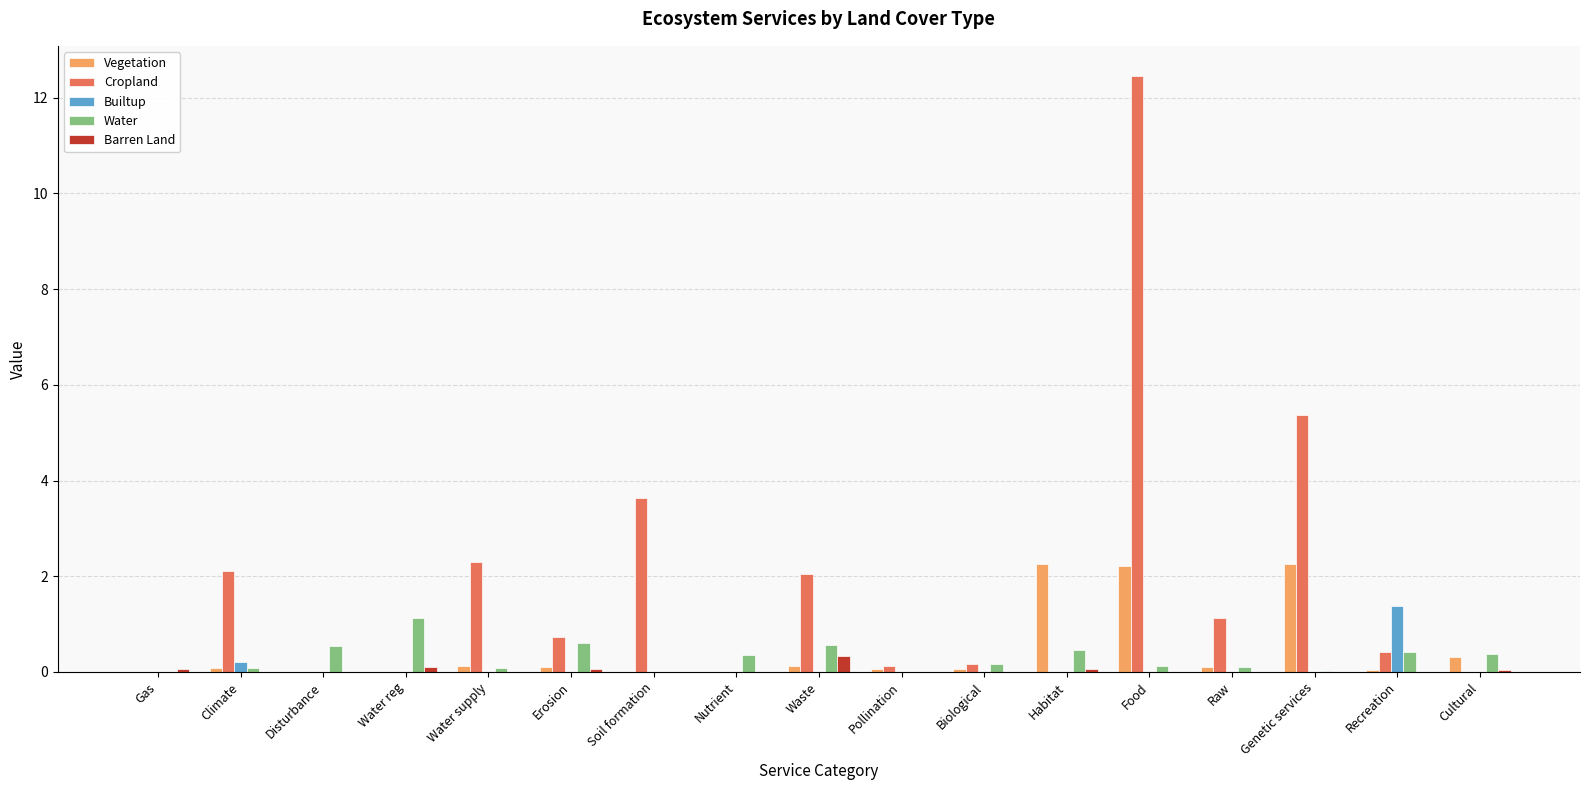

Between Gas and Raw, which series saw the biggest shift?

Cropland